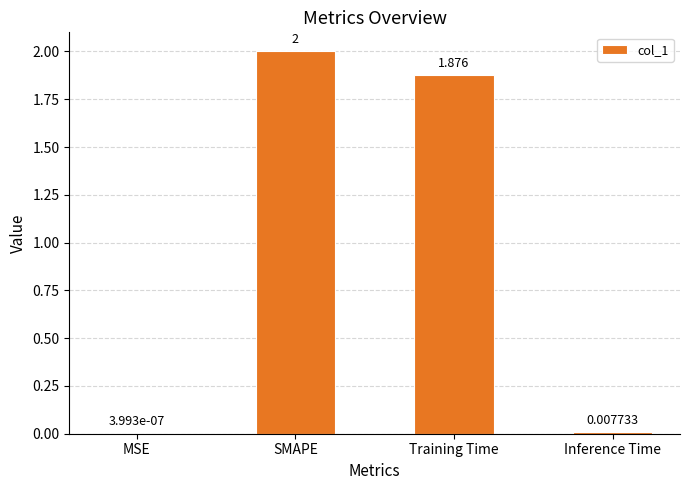

Between Training Time and MSE, which is larger?

Training Time